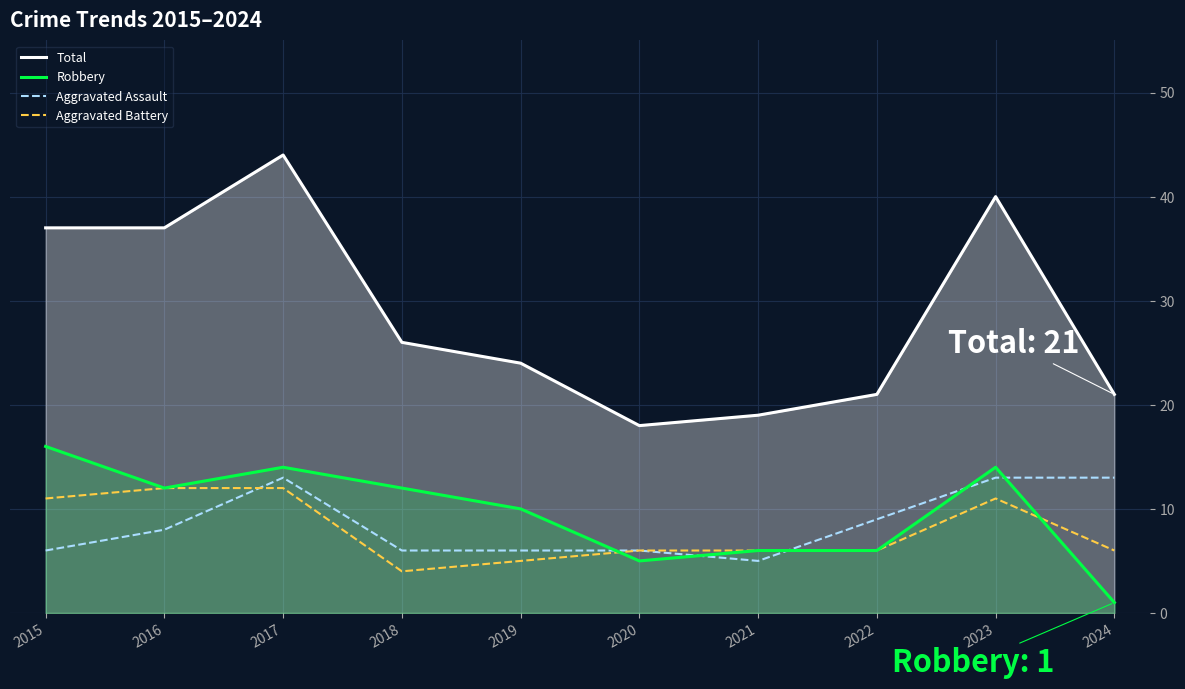

How many distinct data groups are displayed?

4